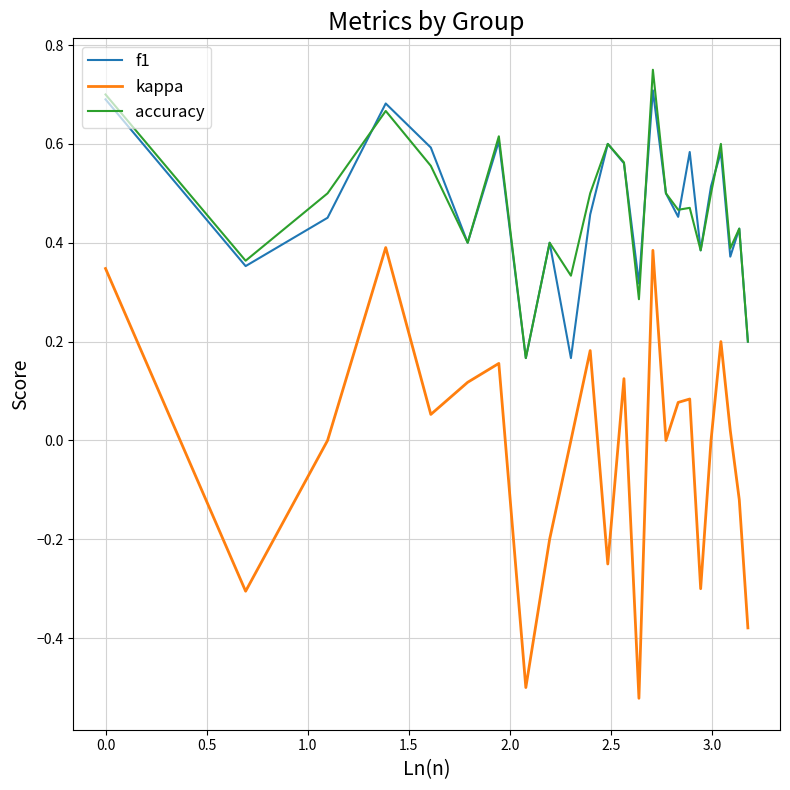

Rank the series by their maximum value, from highest to lowest.

accuracy, f1, kappa